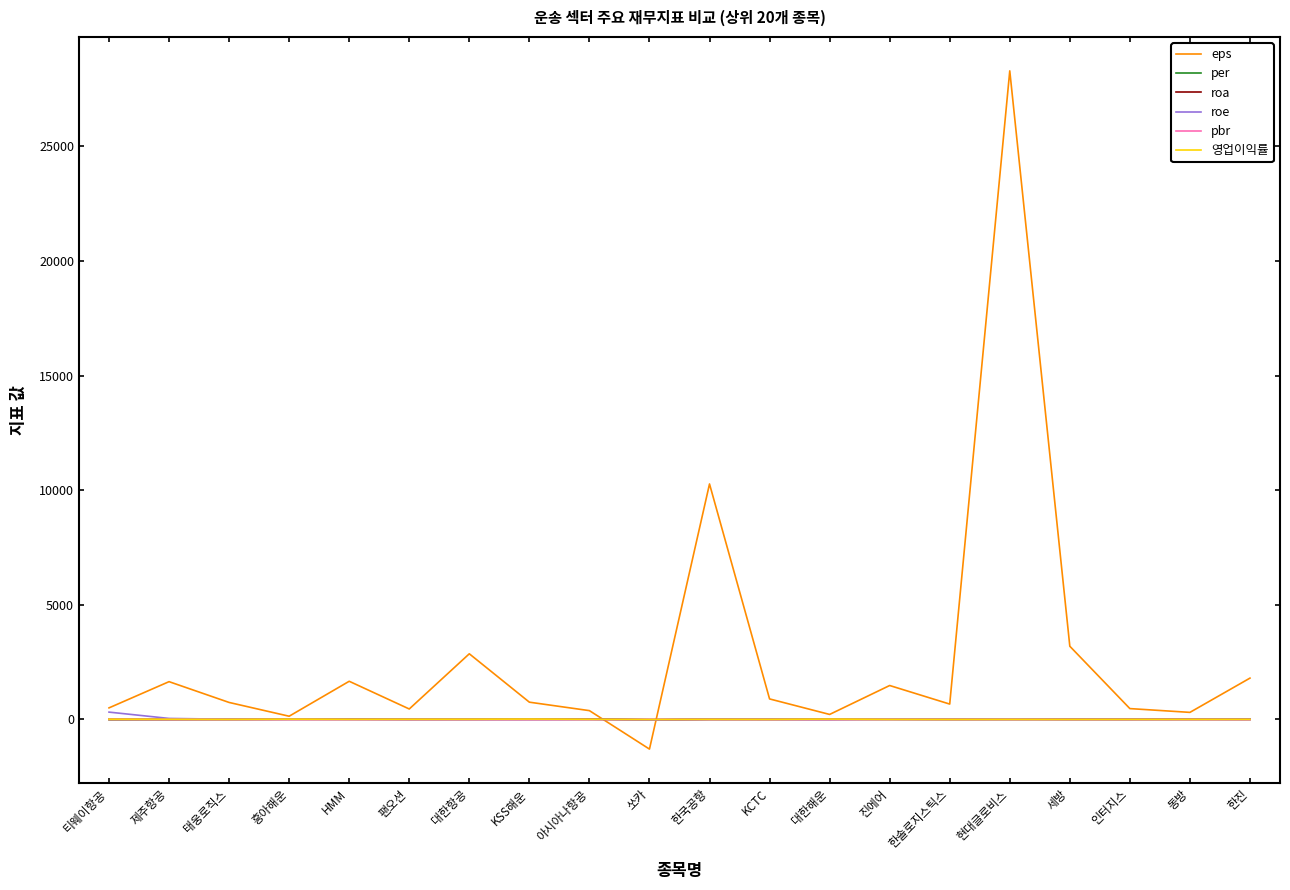

What is the smallest value displayed?

-1292.0